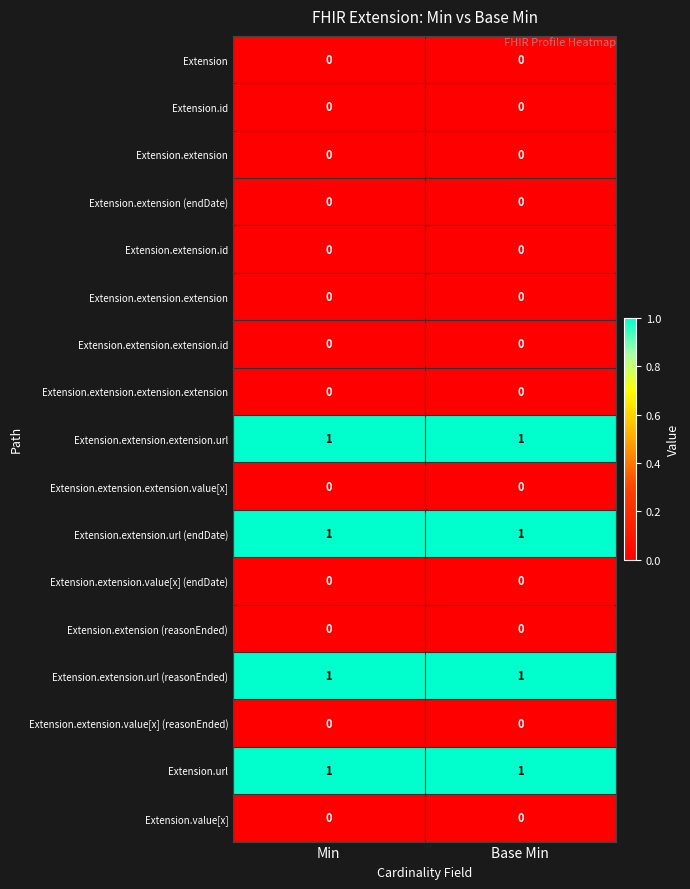

Is it true that Extension.extension.url (reasonEnded) equals 1 at Min?

True